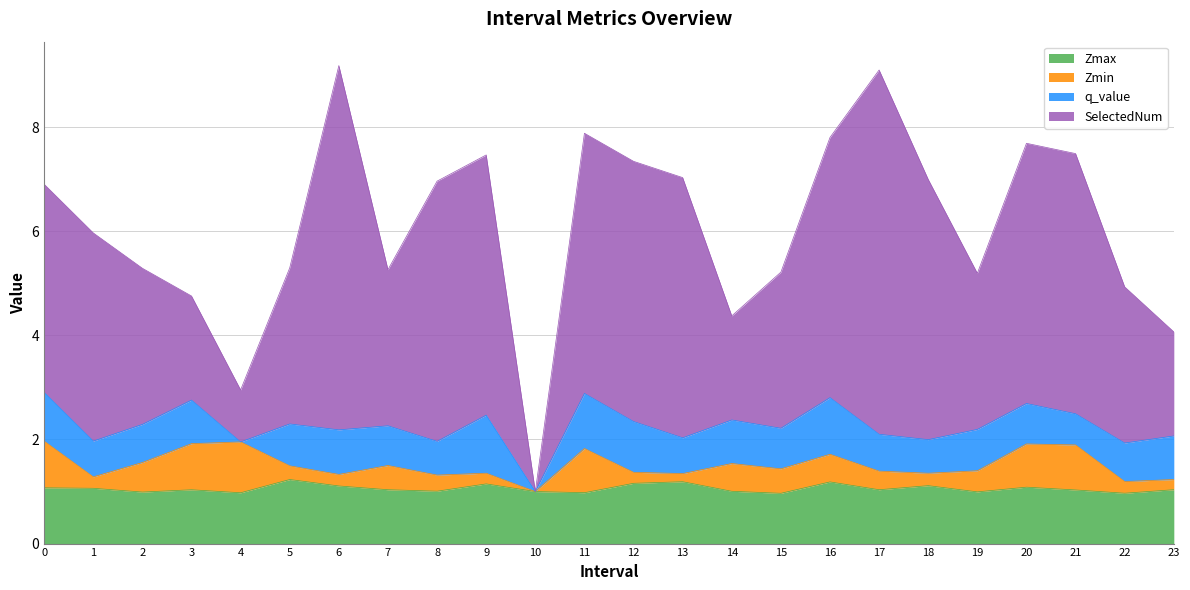

Does the chart have visible grid lines?

Yes